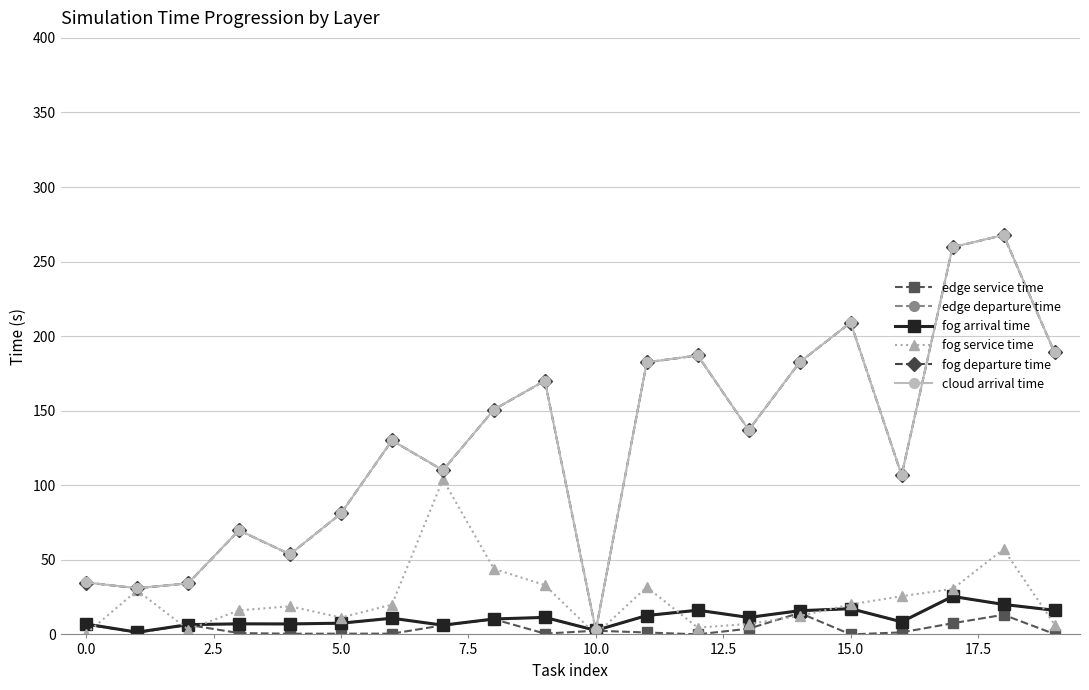

What is the greatest value displayed?

267.8